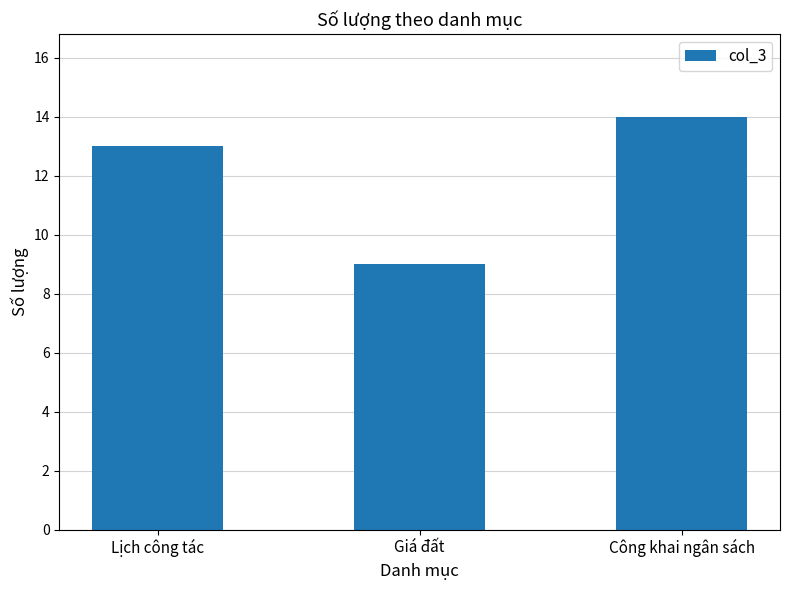

The value at Giá đất is 9. True or false?

True